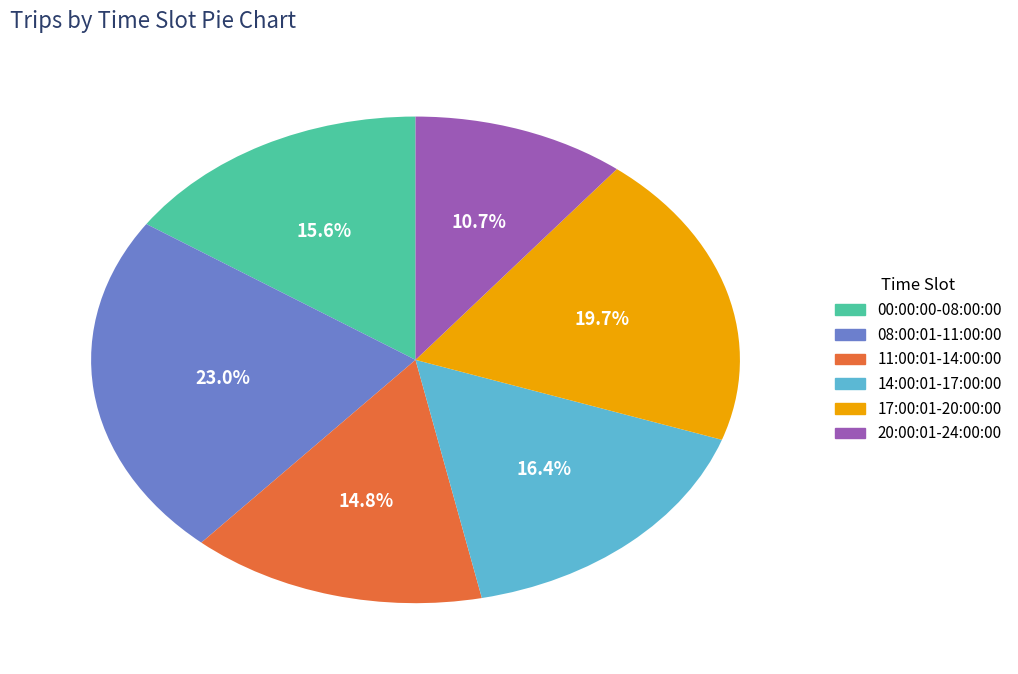

To the nearest percent, what portion does 00:00:00-08:00:00 represent?

16%